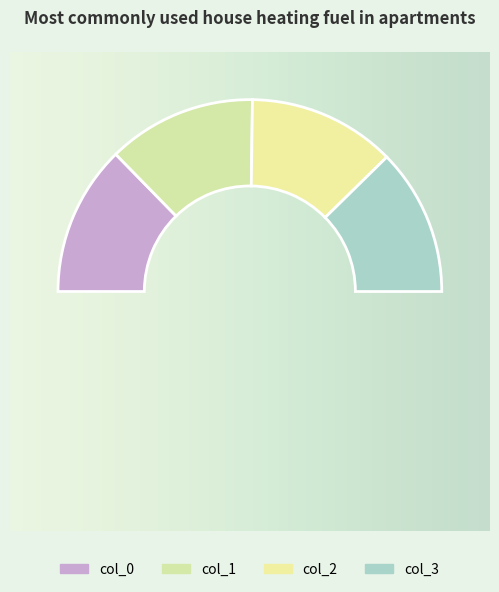

Which has a higher value, col_1 or col_3?

col_1